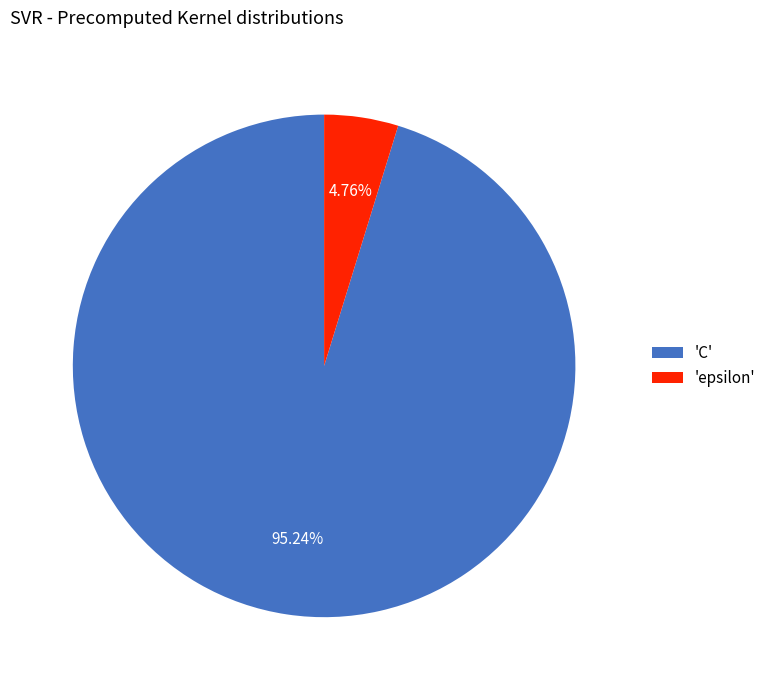

Is the sum of 'C' and 'epsilon' greater than half?

Yes